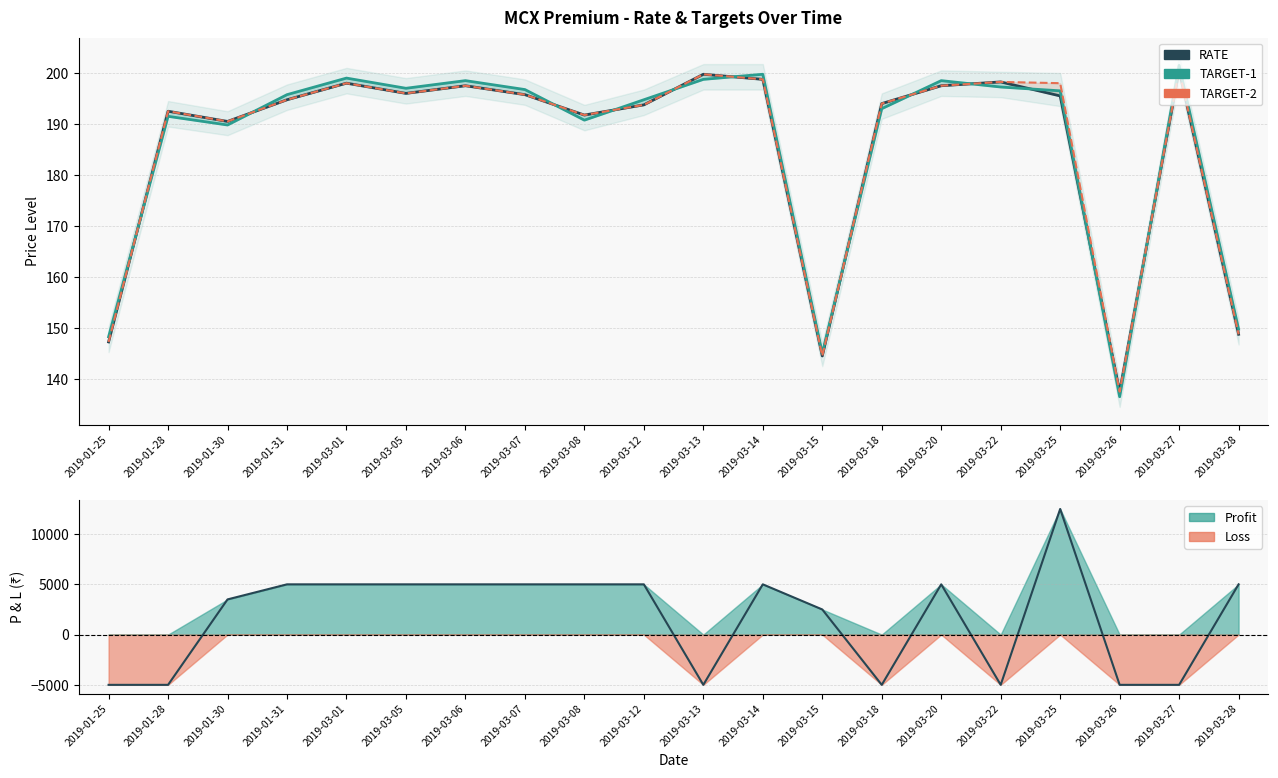

True or false: P & L has a value of -8532.3 at 2019-03-13.

False